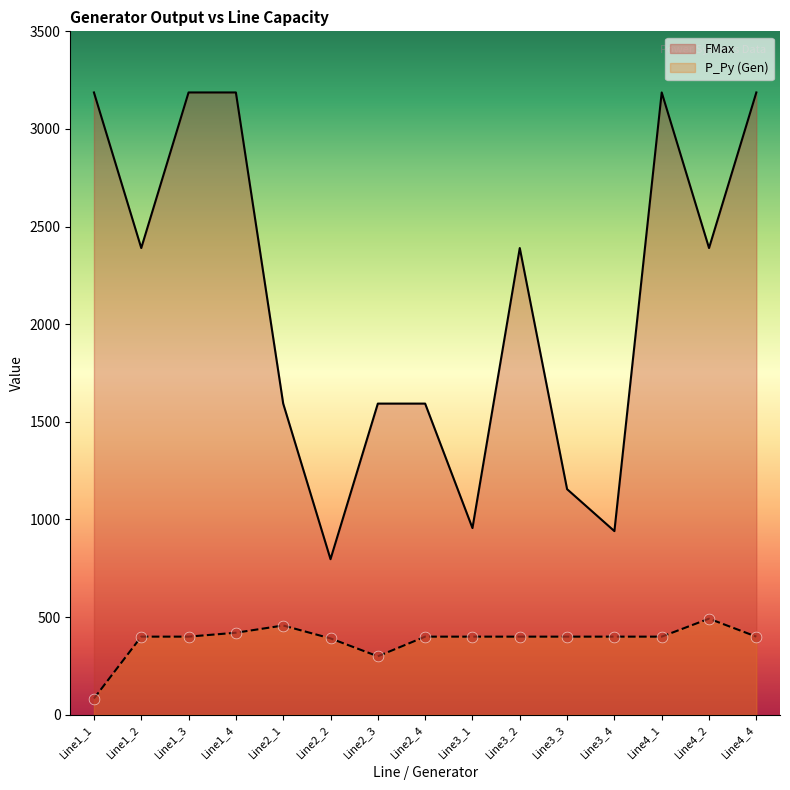

Which series contains the lowest Y value?

P_Py (Gen)